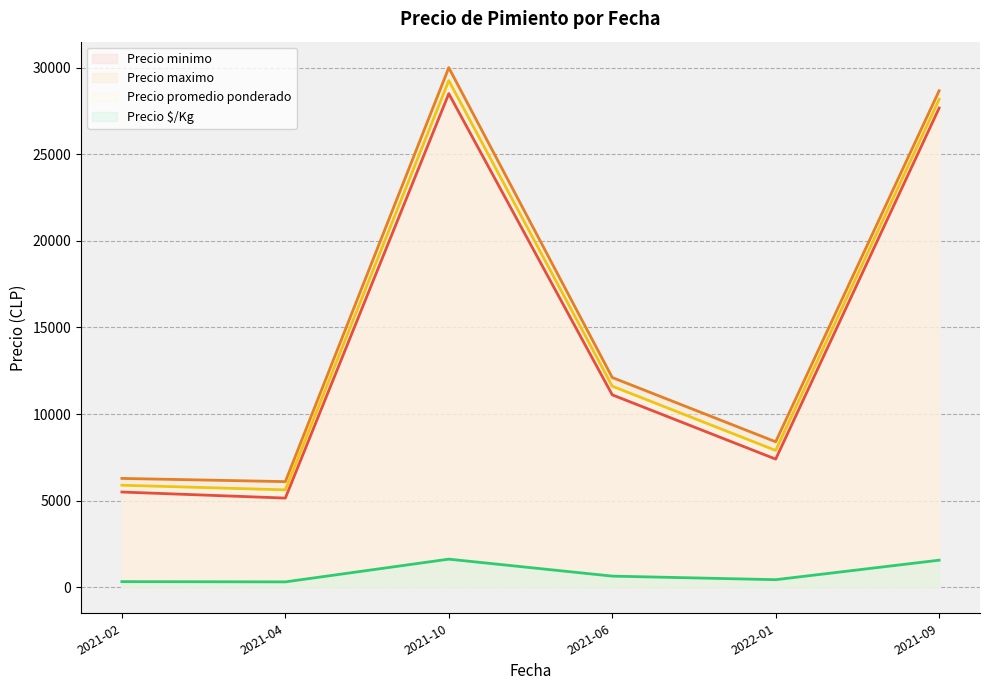

Where is Precio $/Kg nearest to the value 951?

2021-06